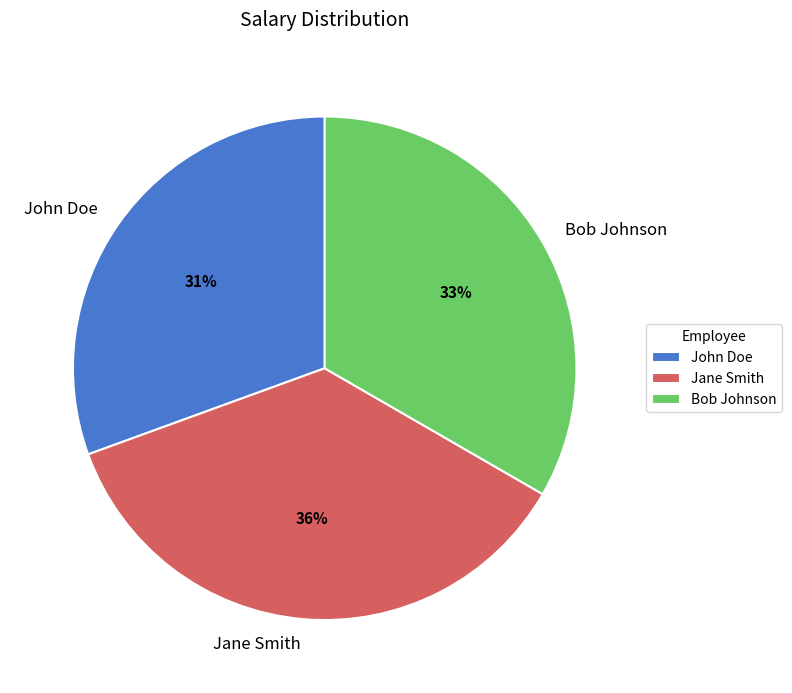

Do Jane Smith and Bob Johnson together represent more than half of the pie?

Yes